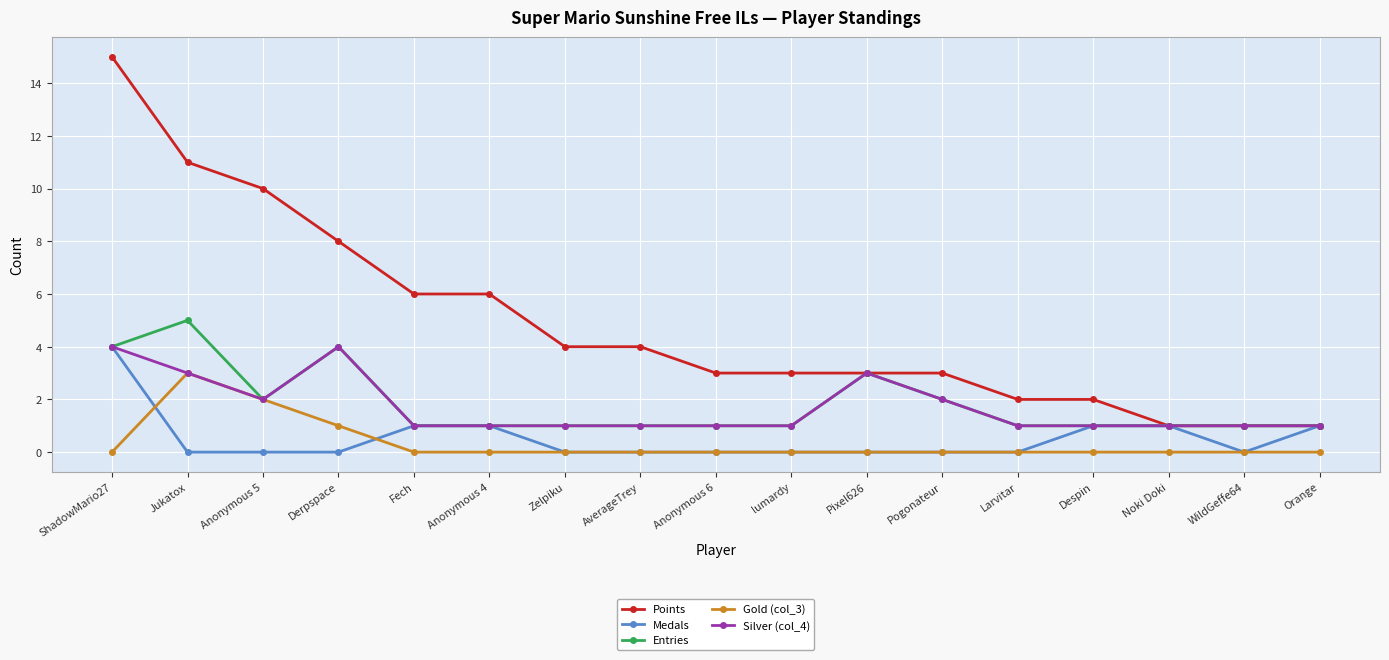

What is the label of the 5th point from the right?

Larvitar